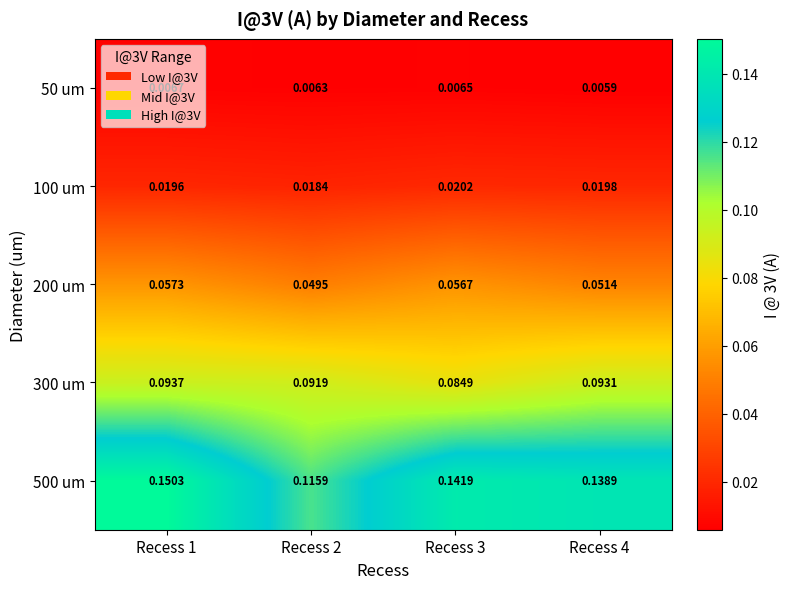

At which category is the sum across all series the highest?

Recess 1